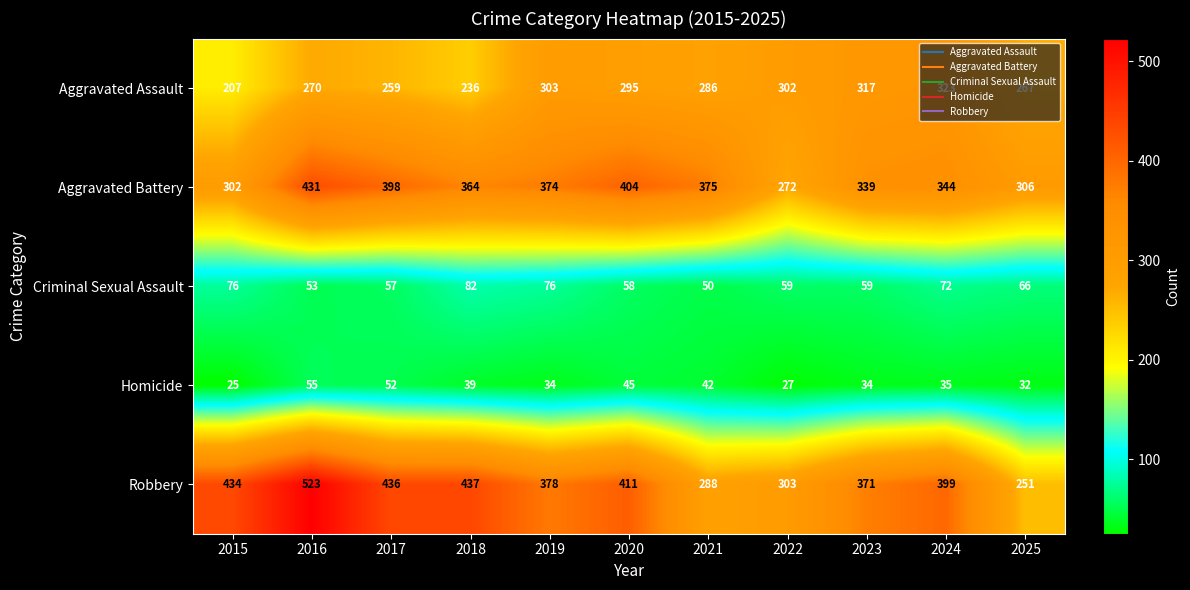

At which label does Homicide first exceed 35?

2016